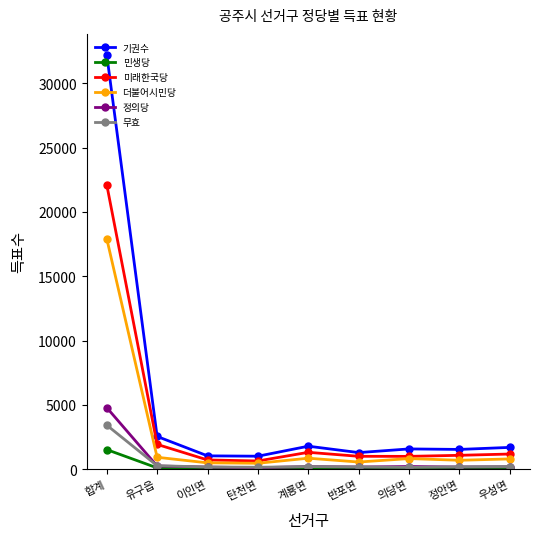

Does the chart display data point markers on the line(s)?

Yes